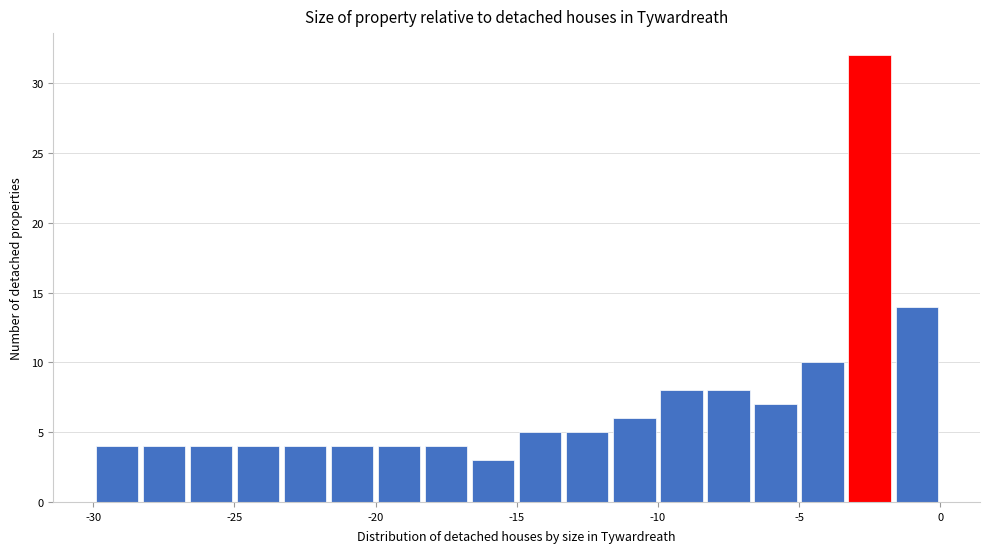

Read against the x-axis, roughly where is the centre of the tallest bar?

-2.5